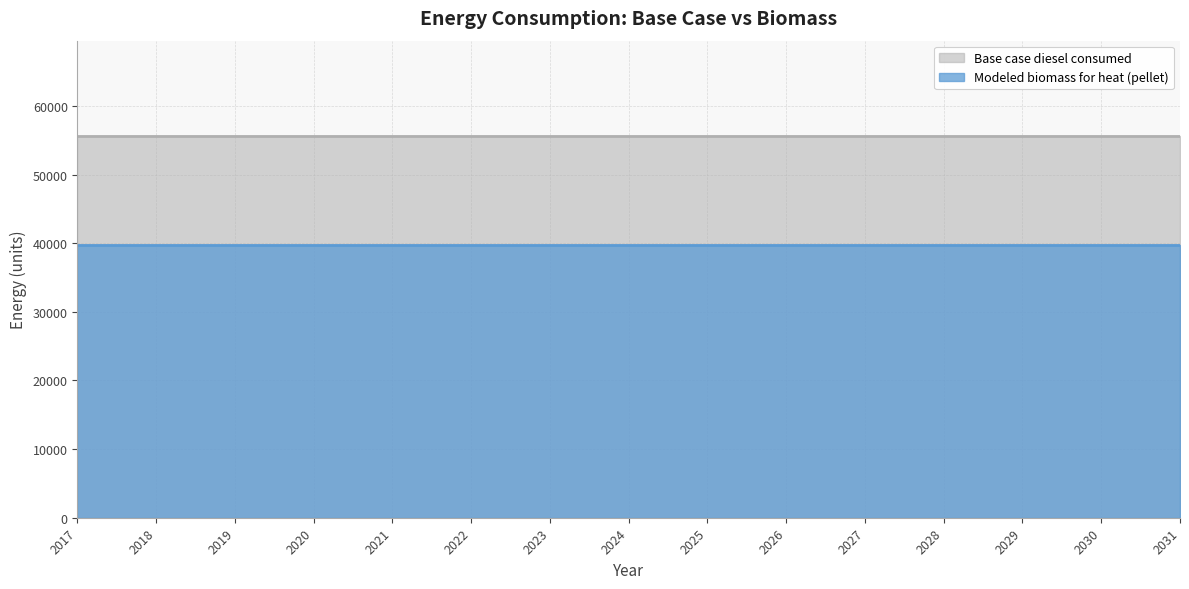

Rank the series by their maximum value, from highest to lowest.

Base case diesel consumed, Modeled biomass for heat (pellet)